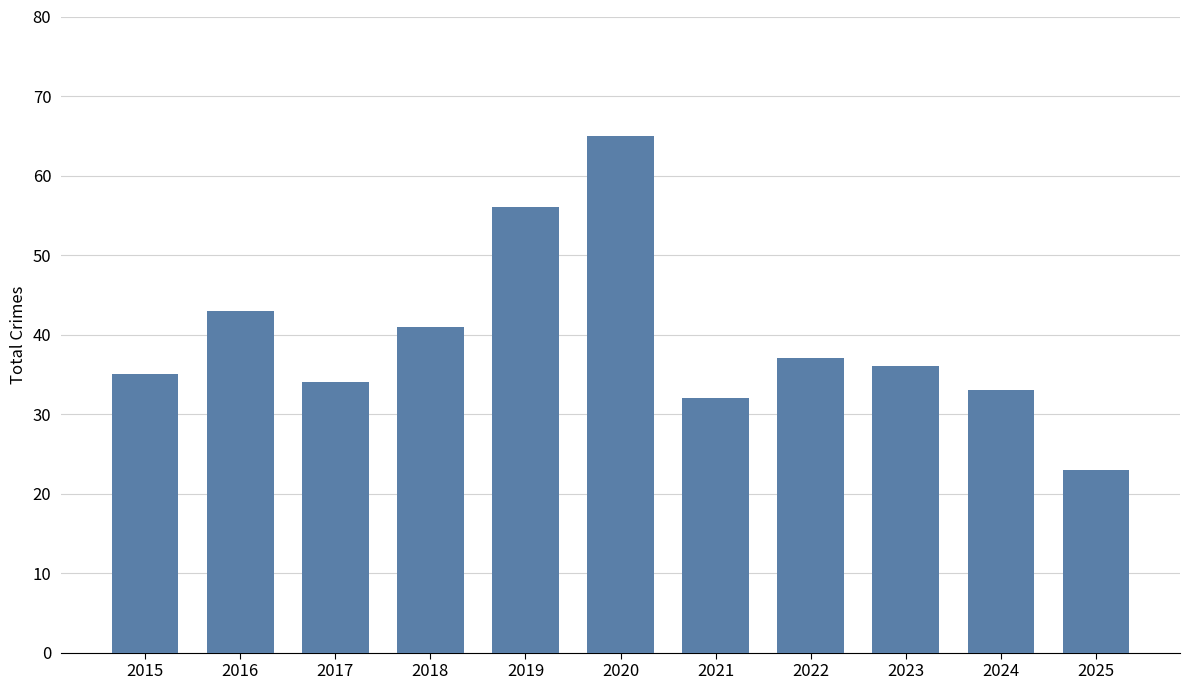

What is the maximum value shown in the chart?

65